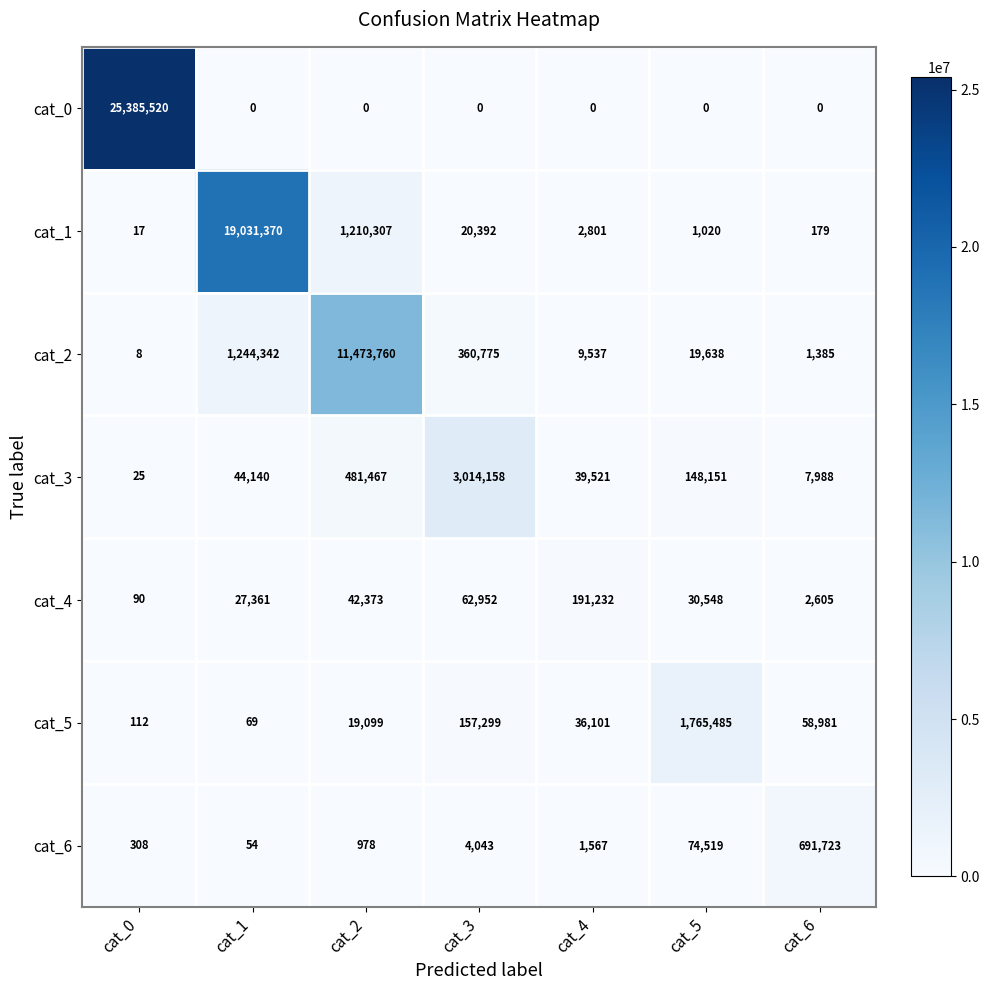

At which label is cat_4 closest to 95661?

cat_3